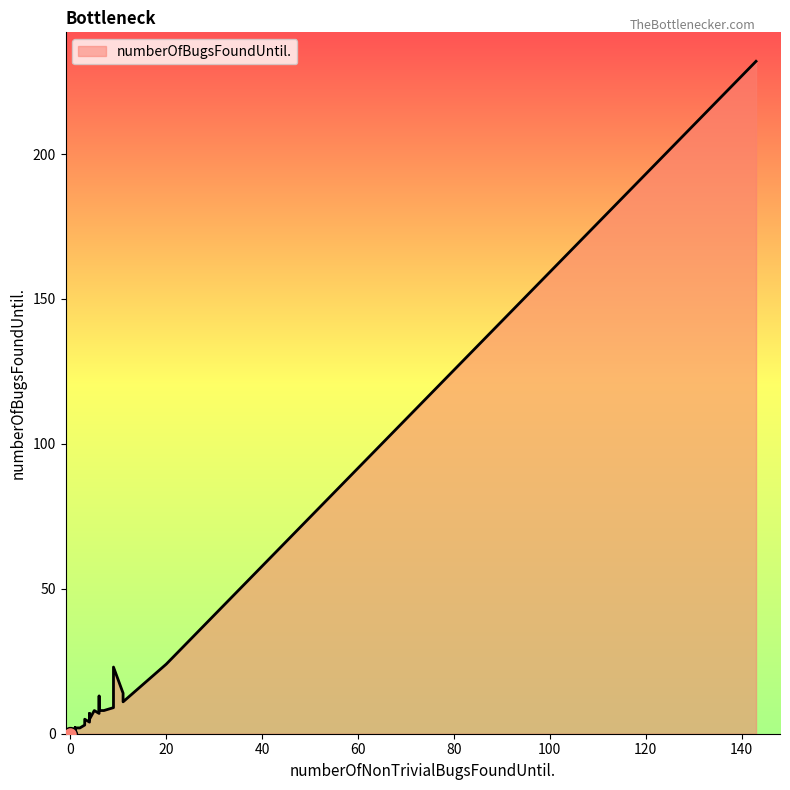

At which label does the data first exceed 2?

5